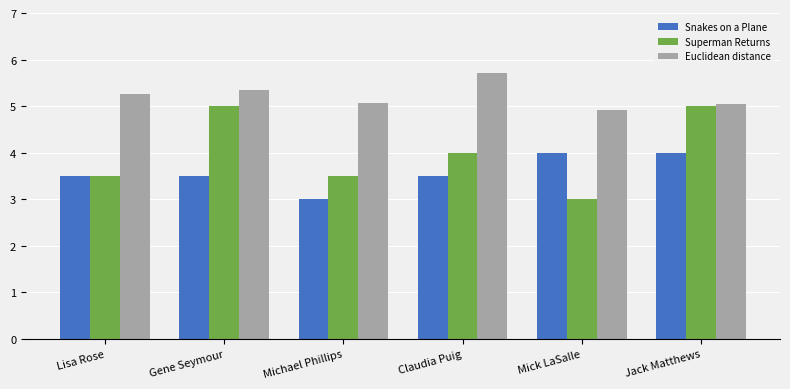

Is the value of Euclidean distance at Mick LaSalle greater than the value of Snakes on a Plane at Gene Seymour?

Yes